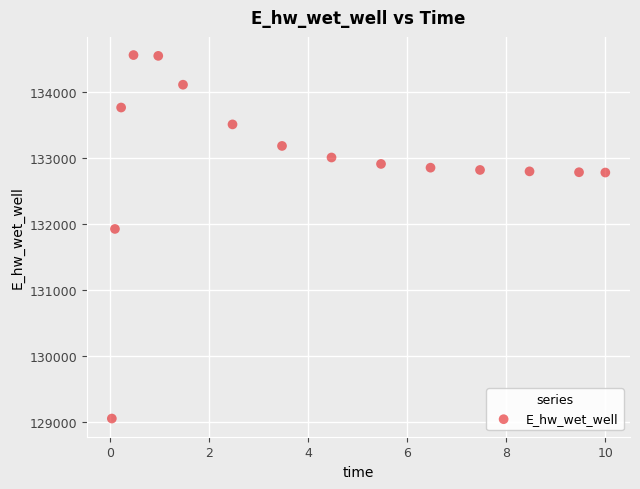

What Y value in the scatter plot is closest to 131806?

131926.4